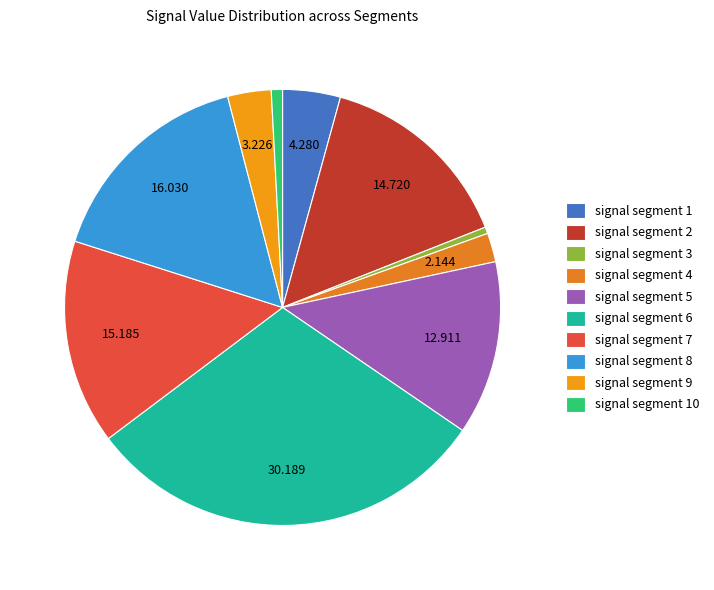

Rank the categories by value from lowest to highest.

signal segment 3, signal segment 10, signal segment 4, signal segment 9, signal segment 1, signal segment 5, signal segment 2, signal segment 7, signal segment 8, signal segment 6